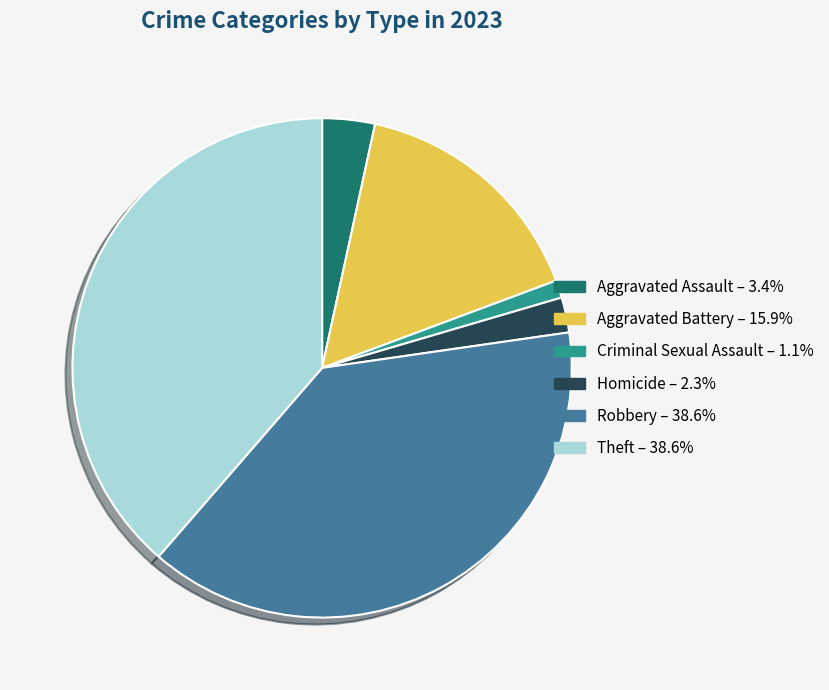

Is it true that Criminal Sexual Assault is 11% of the pie?

False